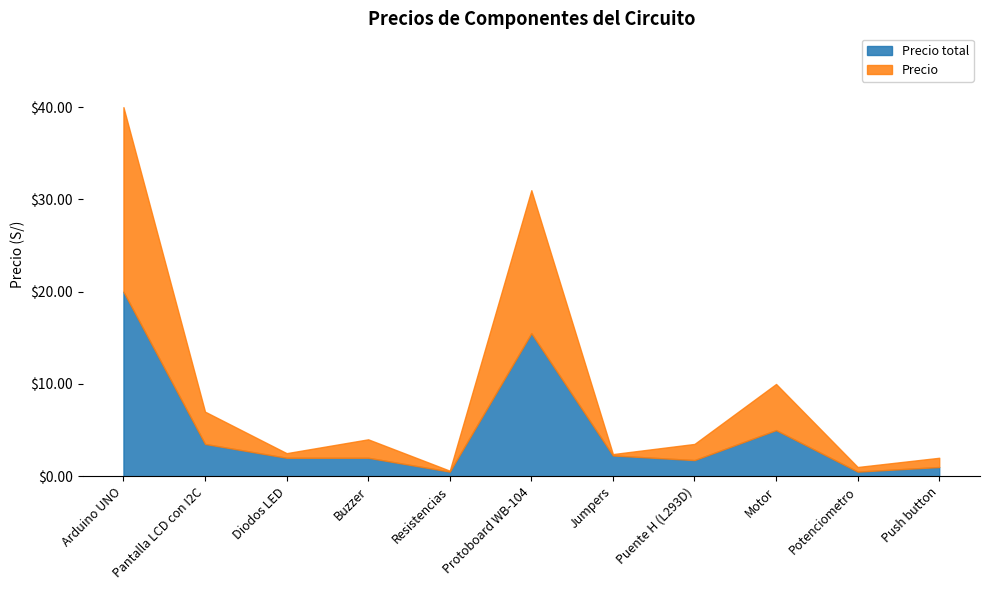

What is the difference between the Precio values at Buzzer and Push button?

1.0